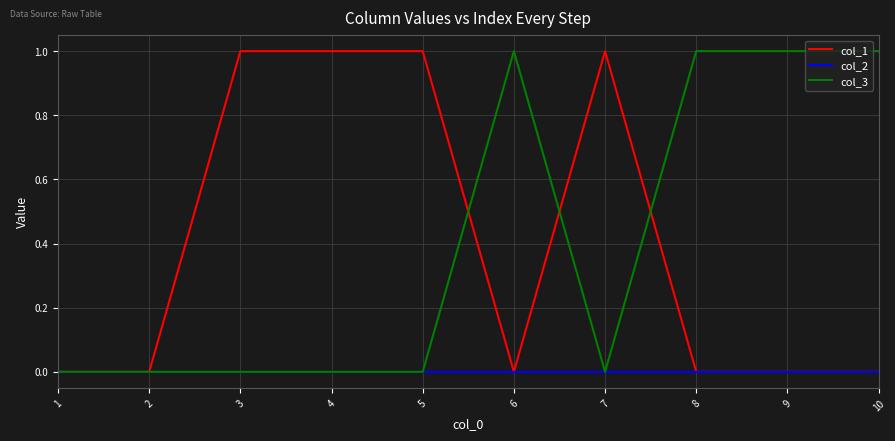

Between 2 and 5, which series saw the biggest shift?

col_1